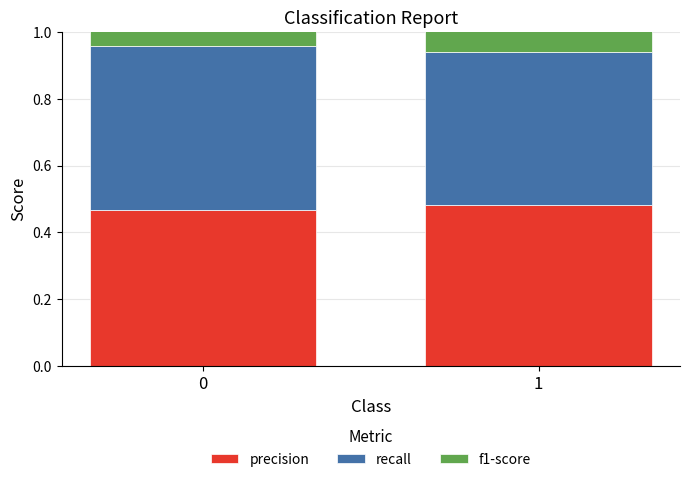

How many bars are there in total?

6